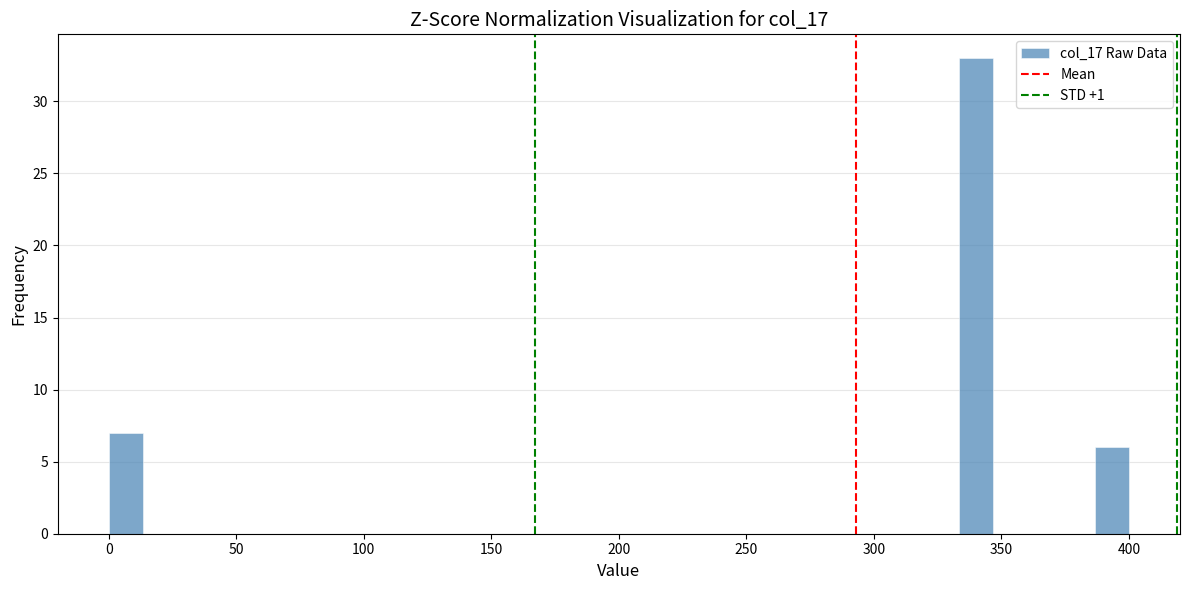

Around what value on the x-axis is the tallest bar? Give the approximate position of its centre, as read against the axis.

340